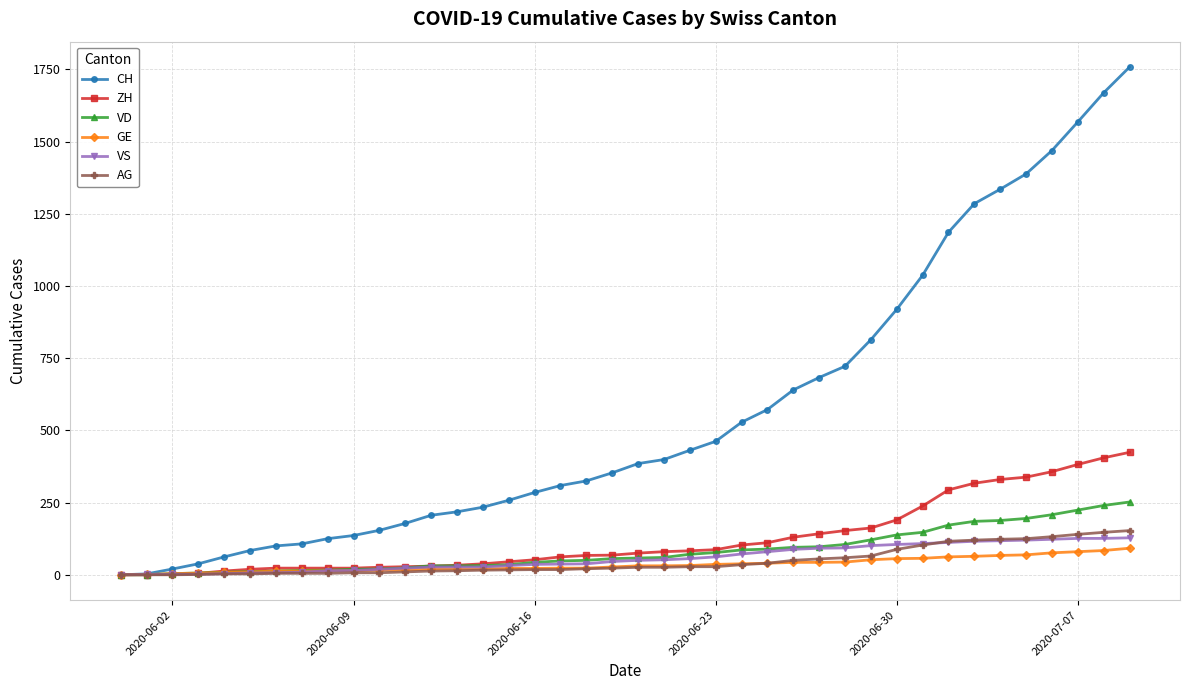

Which series has the largest range (max minus min)?

CH